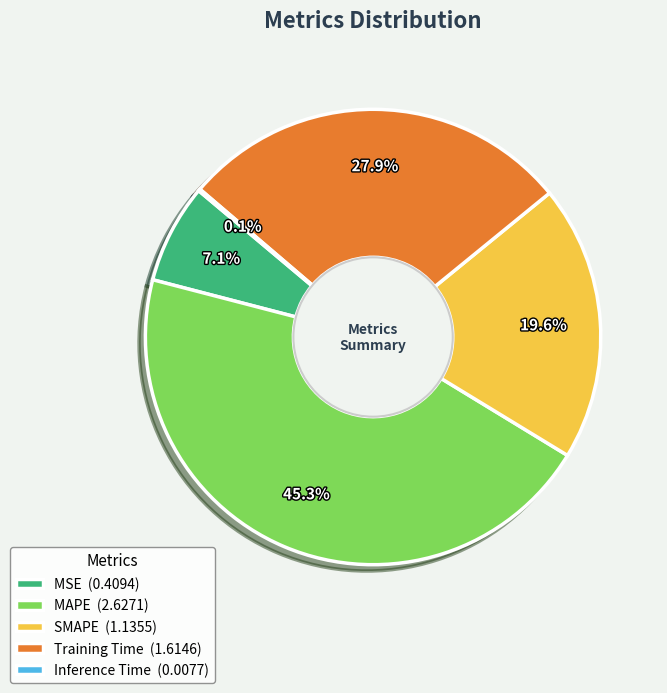

Is MAPE (2.6271) the majority of the pie?

No